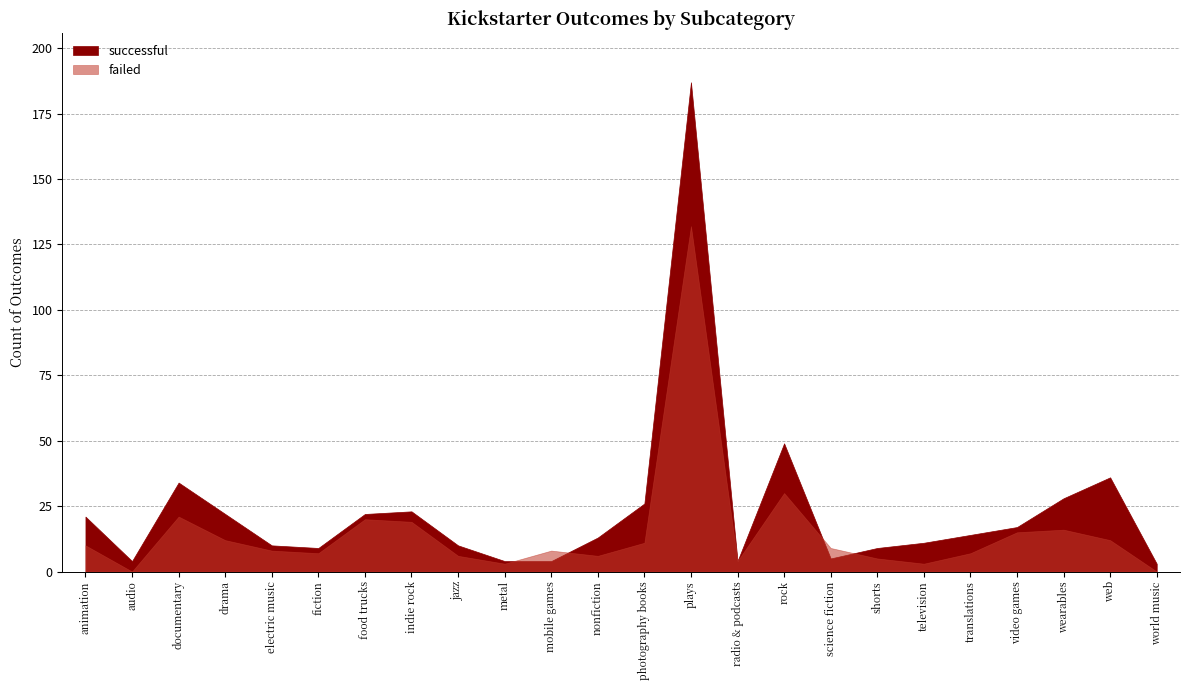

Is it true that successful equals 4 at mobile games?

True